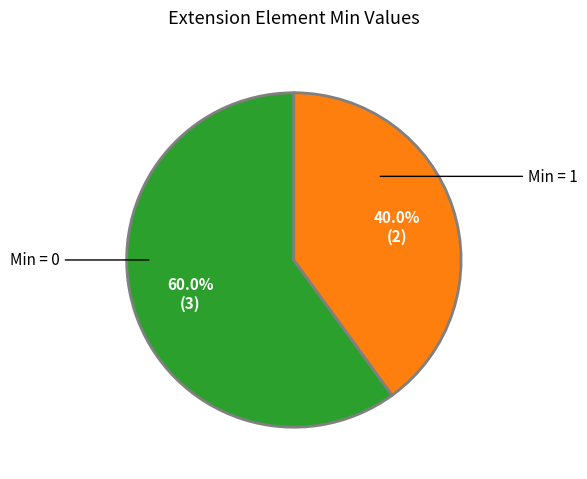

Count the number of slices in the pie.

2